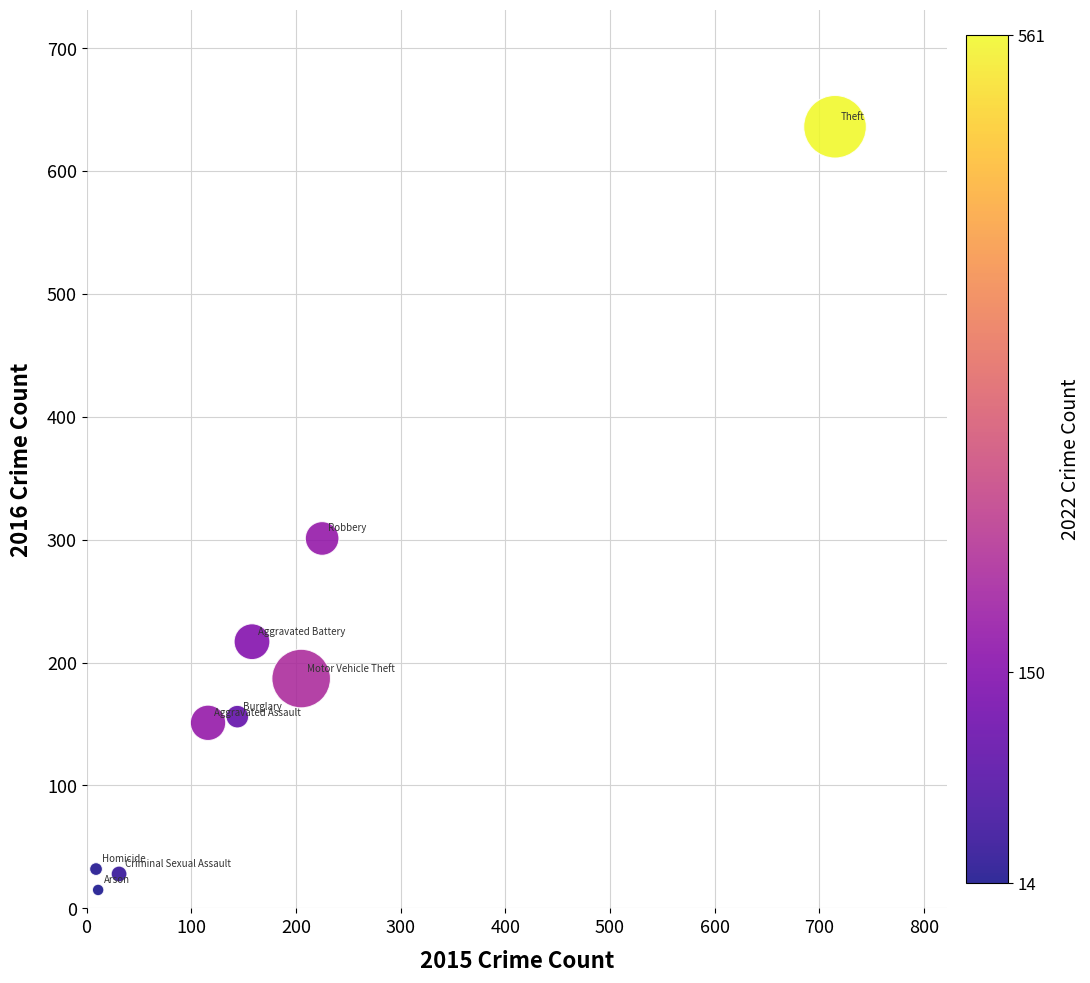

What Y value in the scatter plot is closest to 325?

301